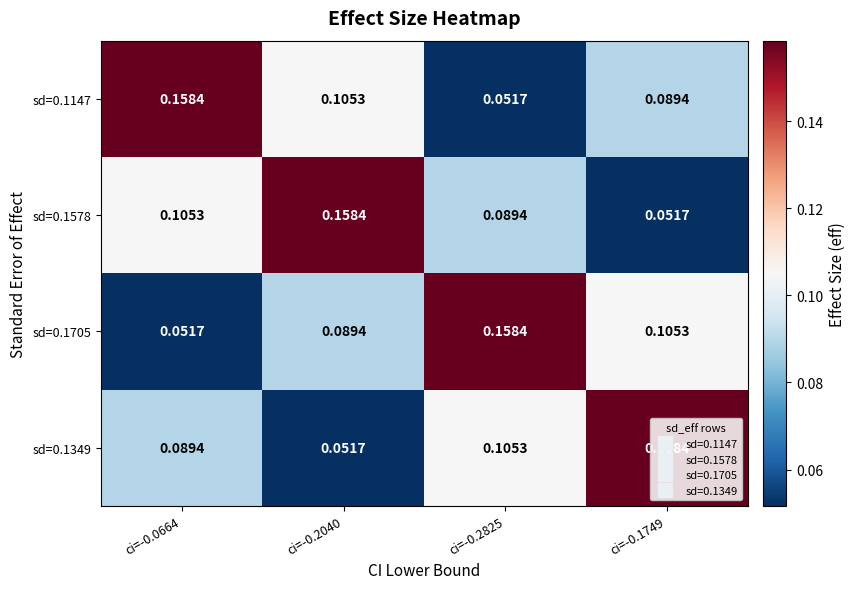

At how many categories does at least one series exceed 0?

4